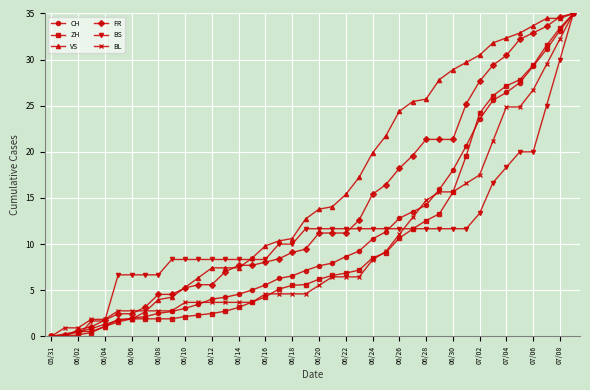

What is the highest value of the VS series?

35.0